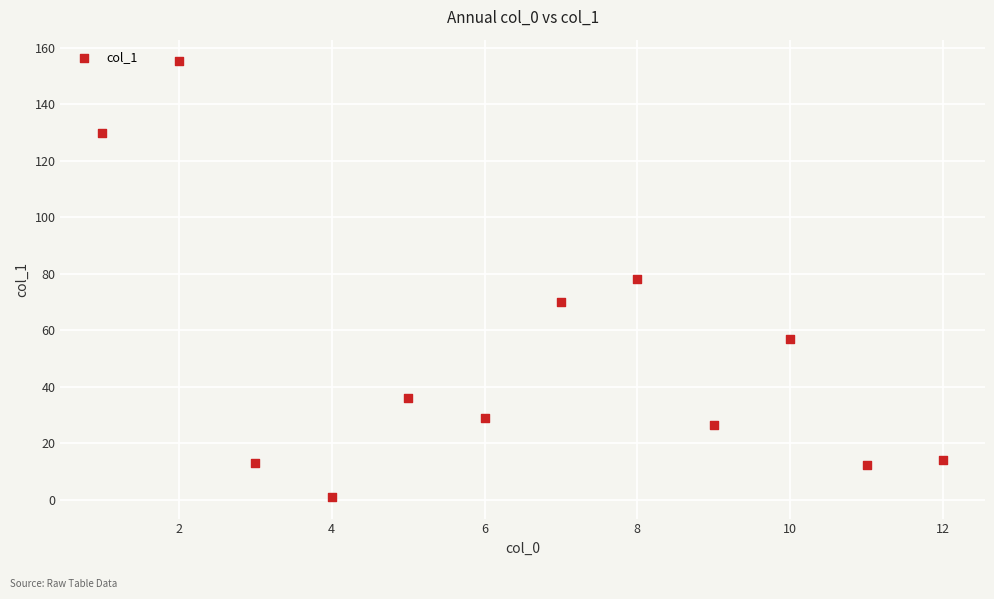

What is the average Y value?

51.9